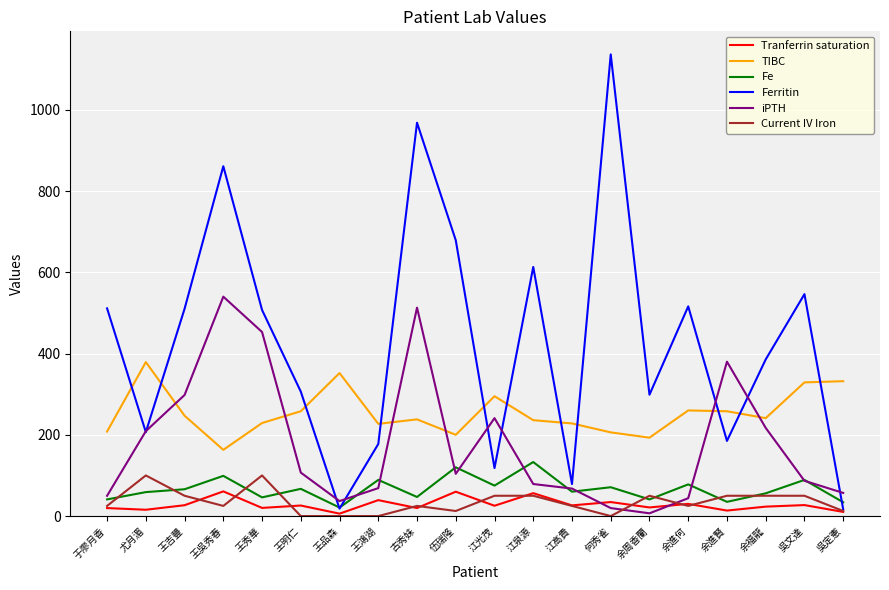

At which category does Tranferrin saturation reach its first local peak?

王吳秀春